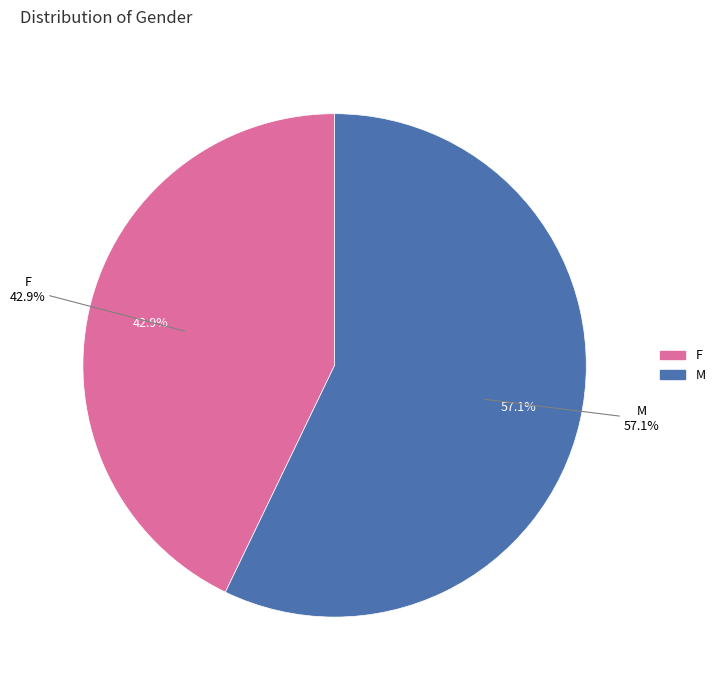

To the nearest percent, what is the difference between the largest and smallest slice percentages?

14%